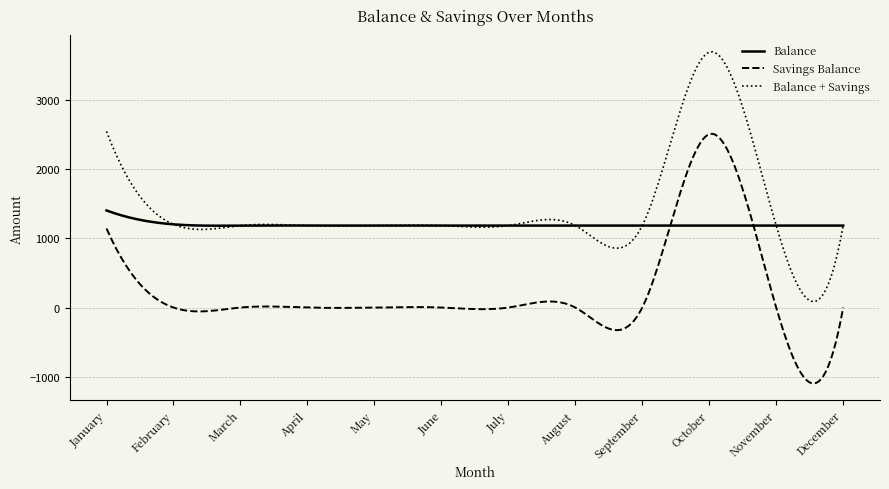

True or false: Savings Balance and Balance cross at least once.

True